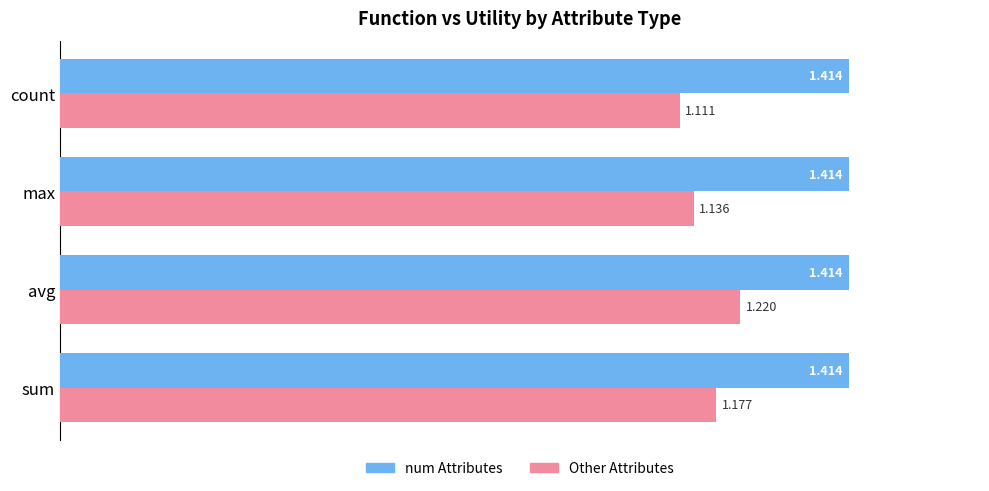

At how many categories does at least one series exceed 1?

4